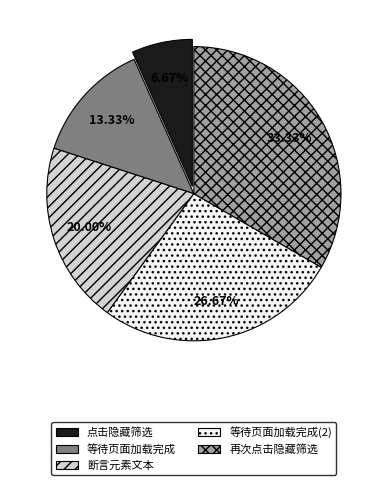

What percentage is the 断言元素文本 slice, to the nearest percent?

20%